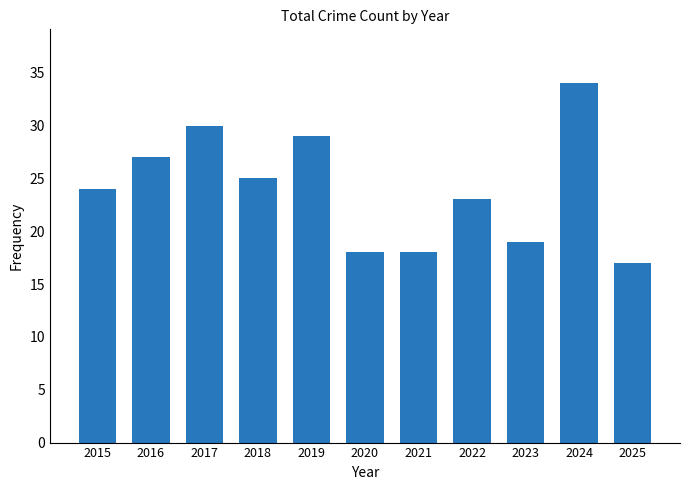

The chart shows a value of 18 at 2017. True or false?

False